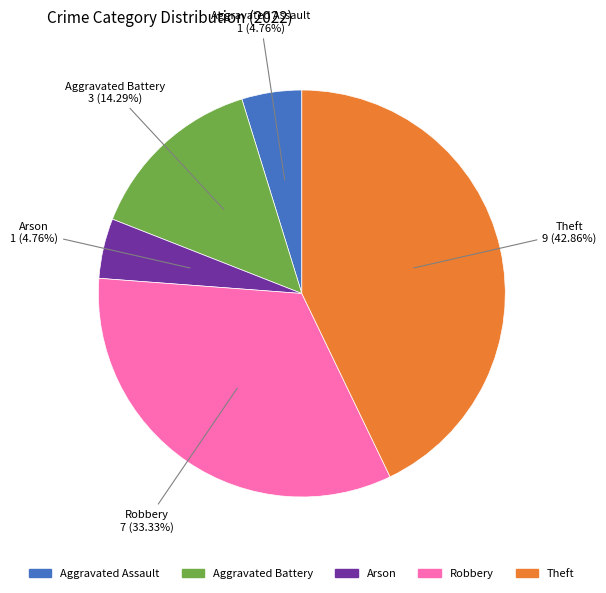

What percentage is the Aggravated Assault slice, to the nearest percent?

5%